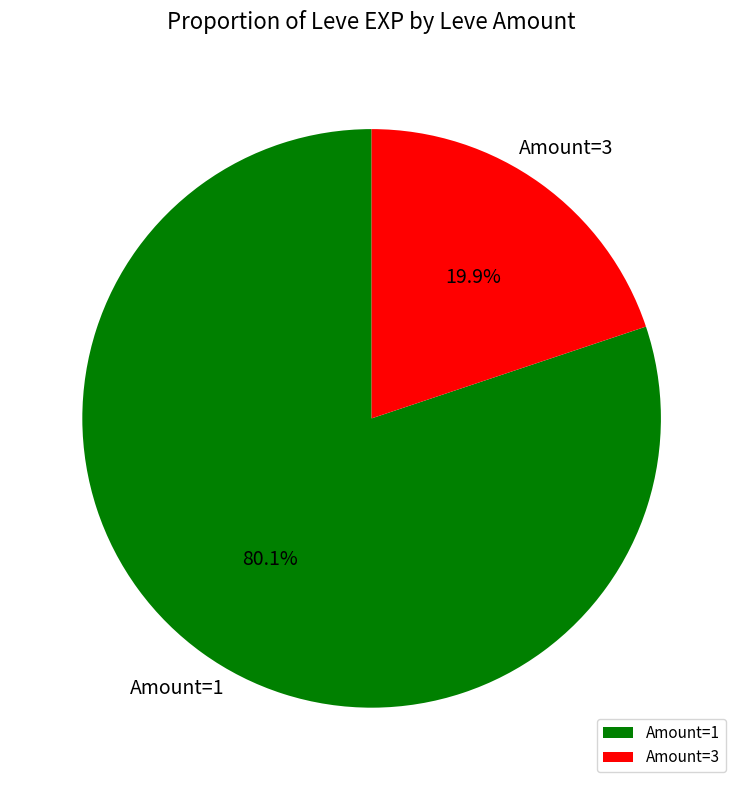

Which has a higher value, Amount=1 or Amount=3?

Amount=1